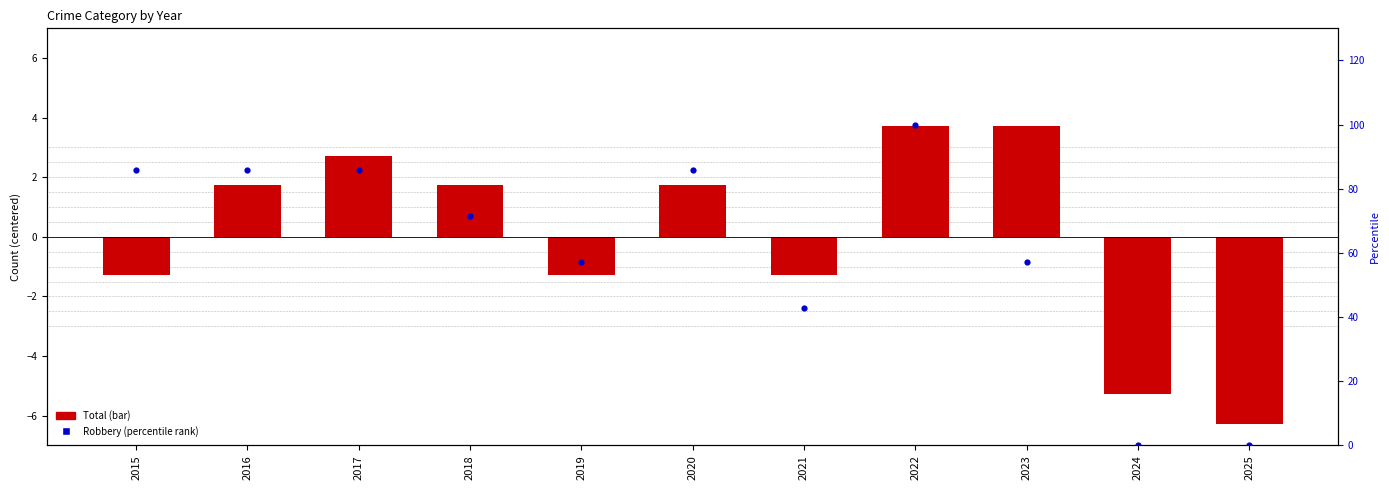

What is the total value across all series at 2015?

84.4